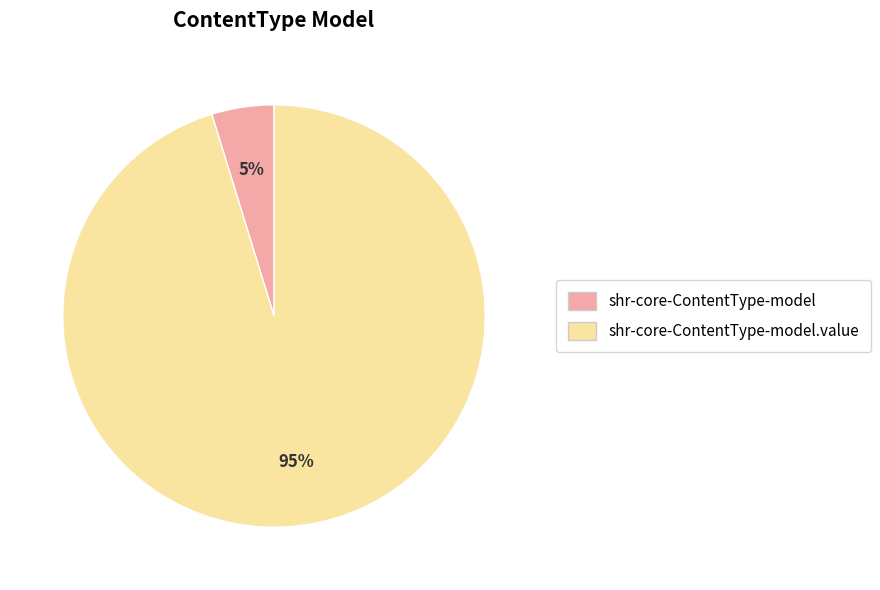

To the nearest percent, what is the difference between the largest and smallest slice percentages?

90%